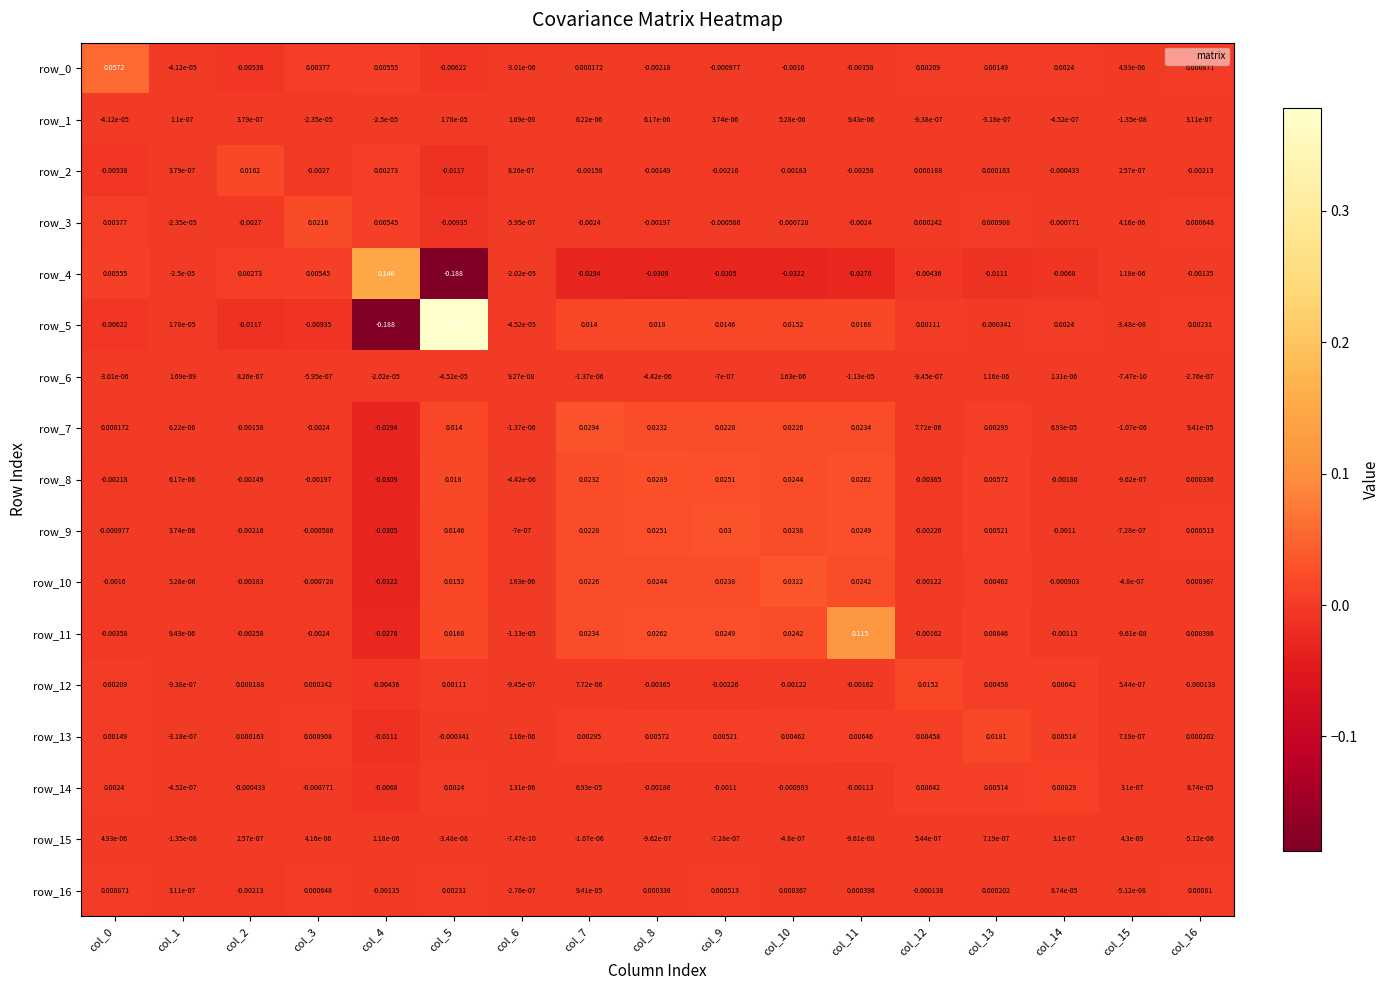

Where is row_15 nearest to the value 0?

col_6